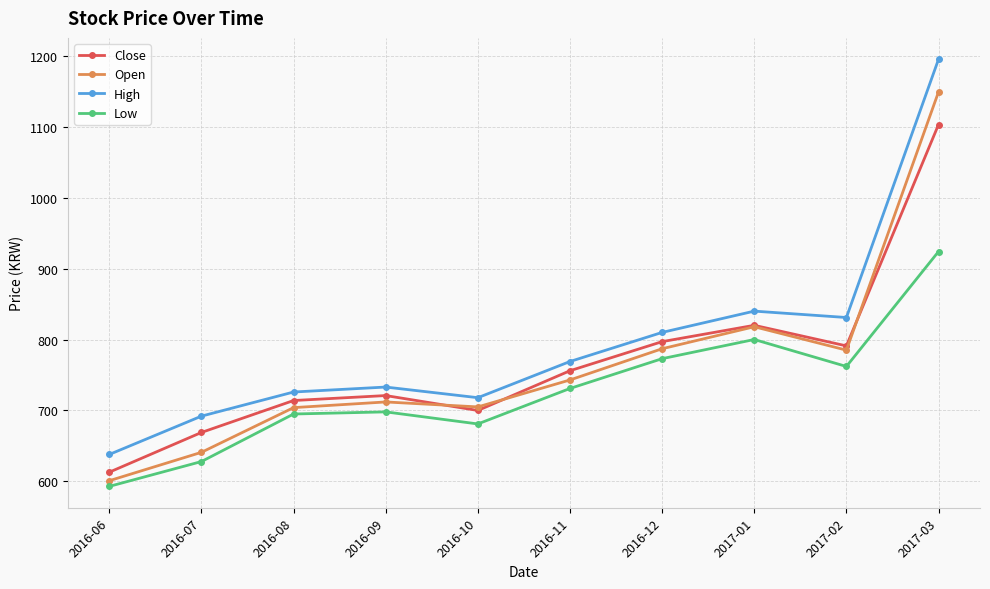

What is the label of the 2nd point from the right?

2017-02